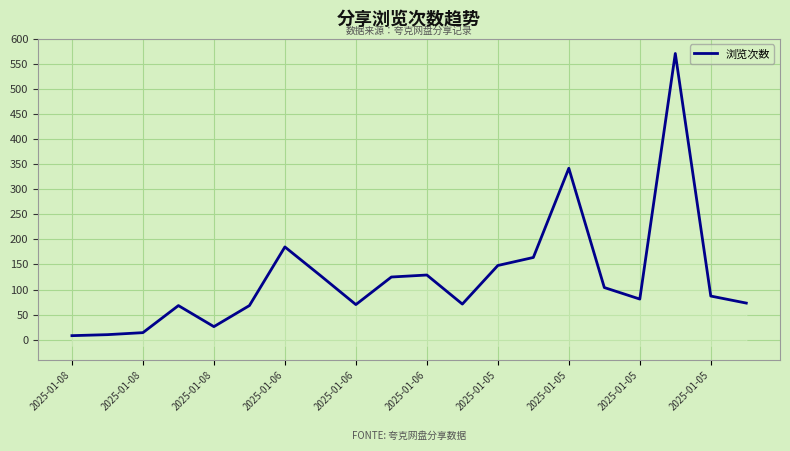

Where is the data nearest to the value 289?

2025-01-05